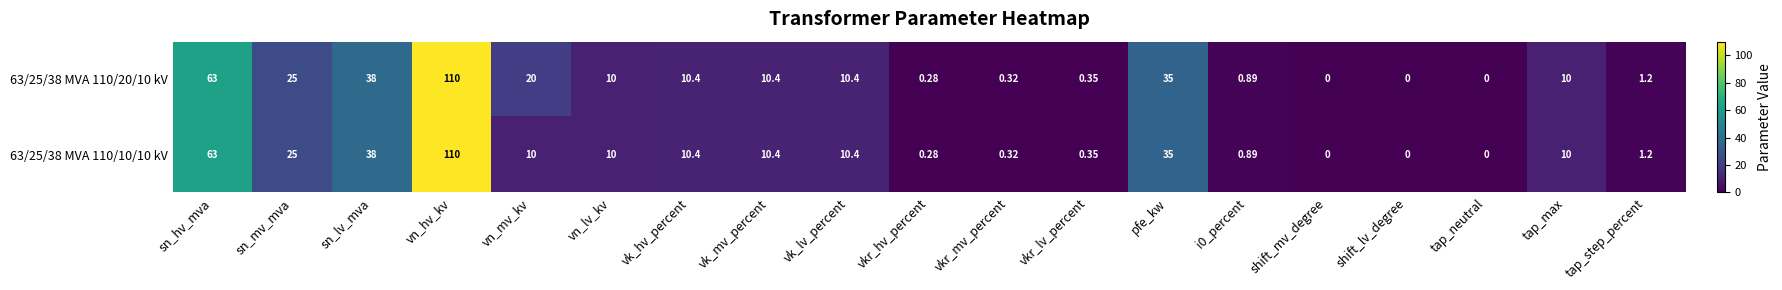

Which category has the highest value across all series?

vn_hv_kv